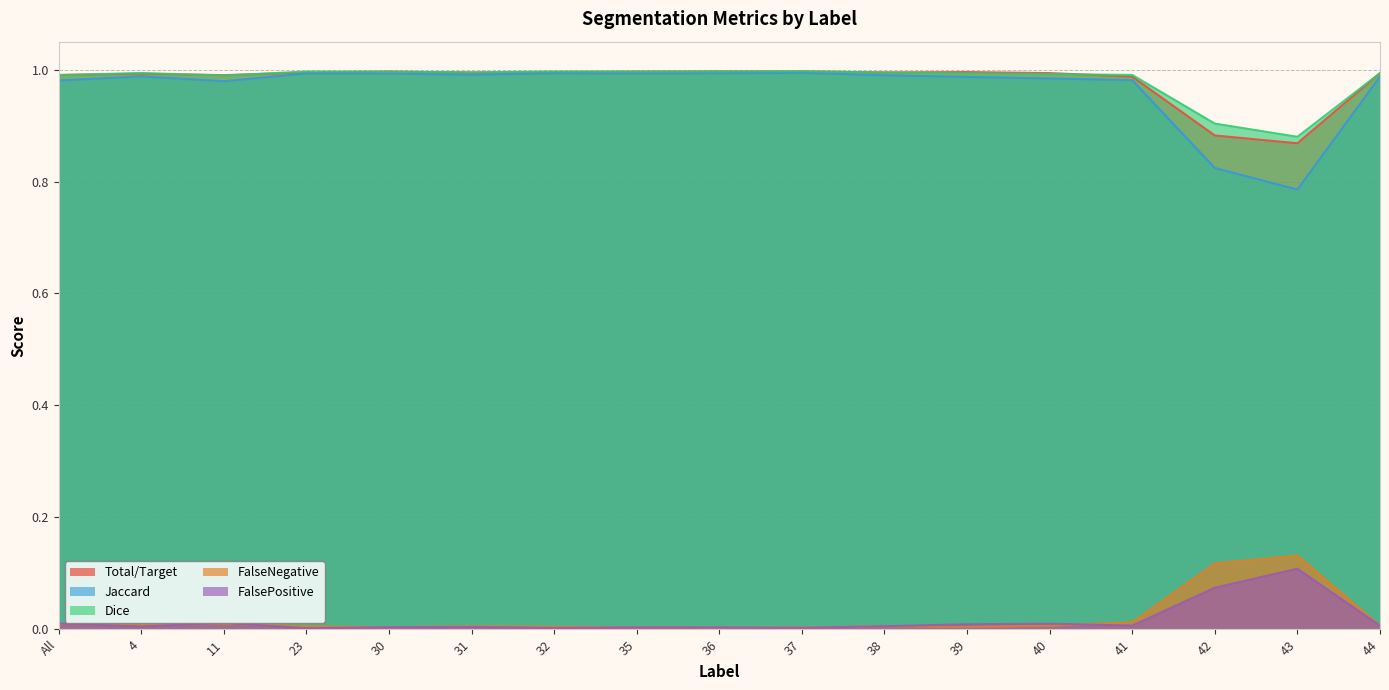

Does the chart display data point markers on the line(s)?

No